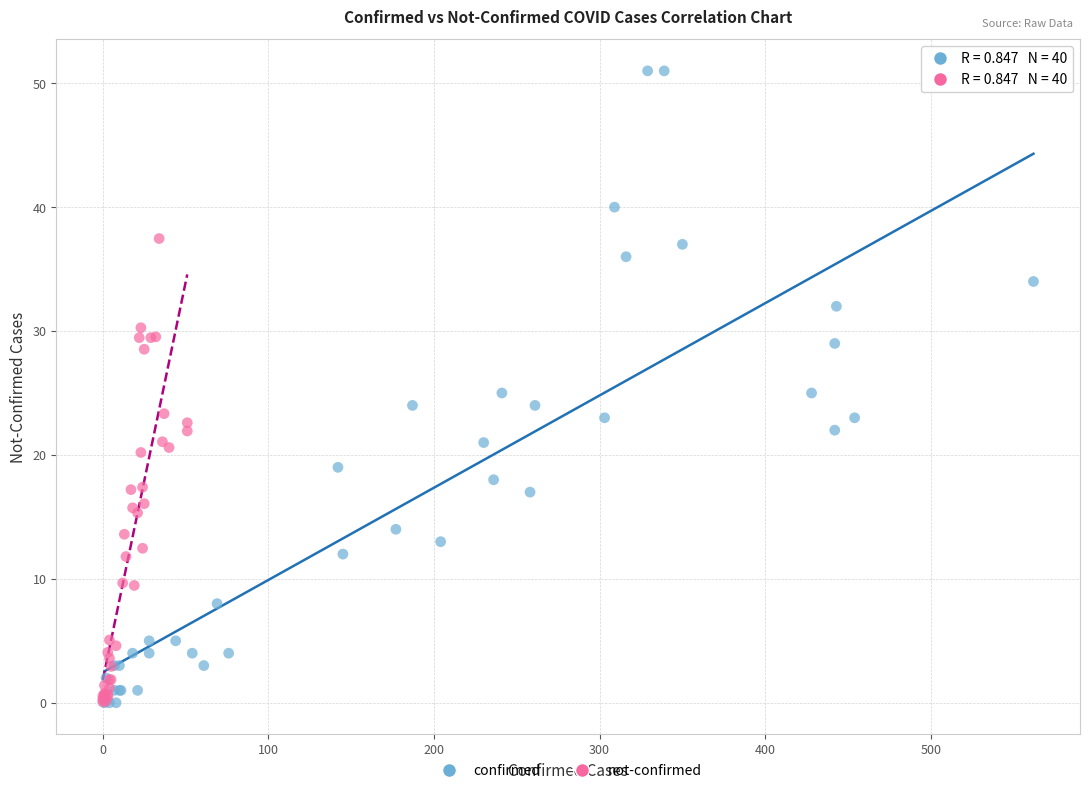

Which series contains the highest Y value?

confirmed